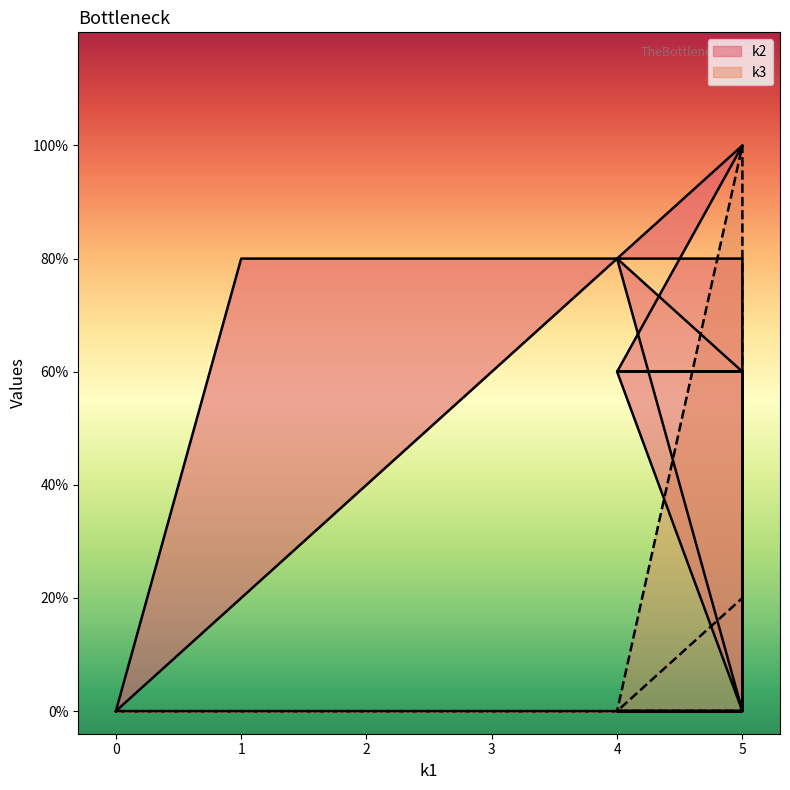

At how many categories does at least one series exceed 0?

10